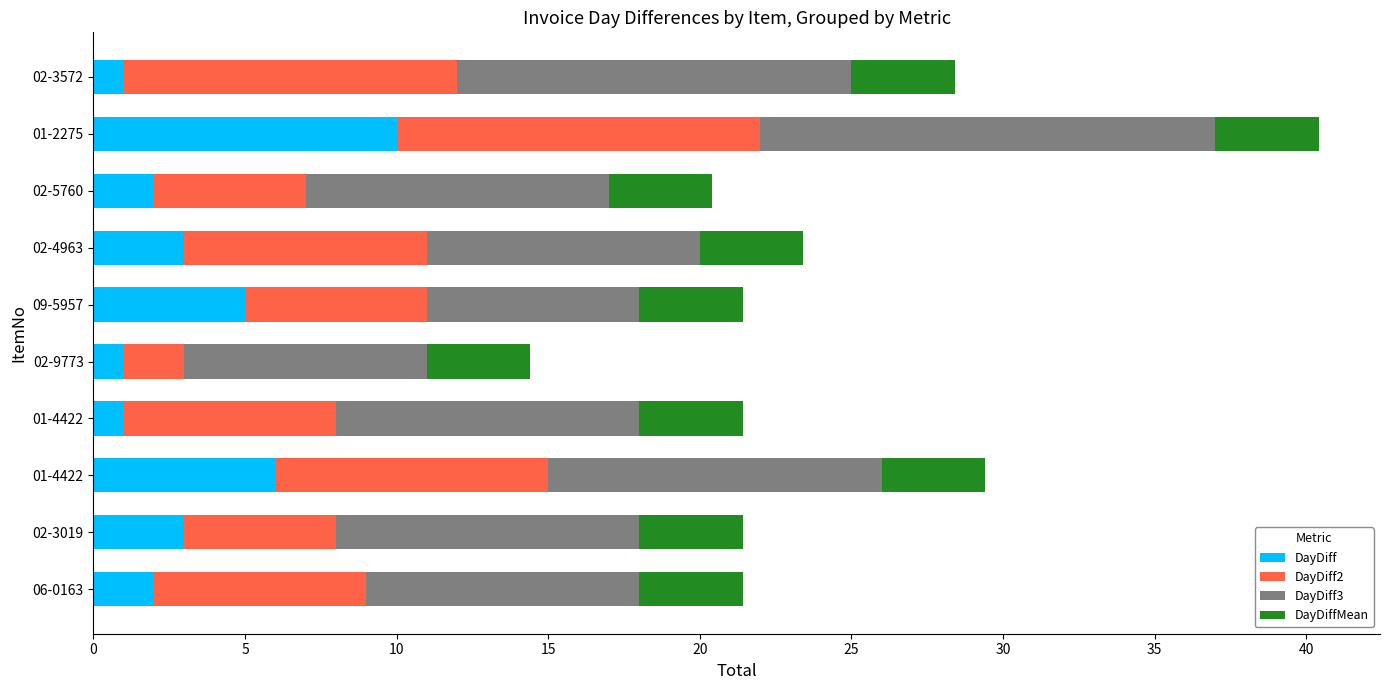

How many series are shown in this chart?

4